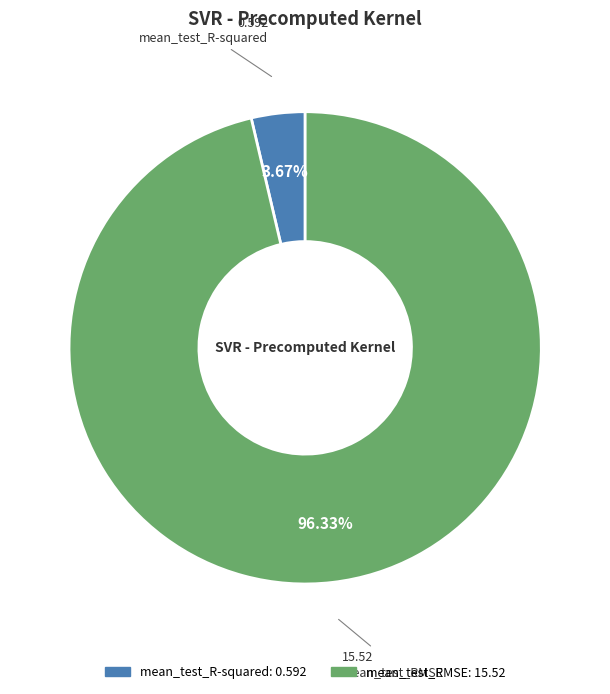

Which category has the smallest portion of the pie?

mean_test_R-squared